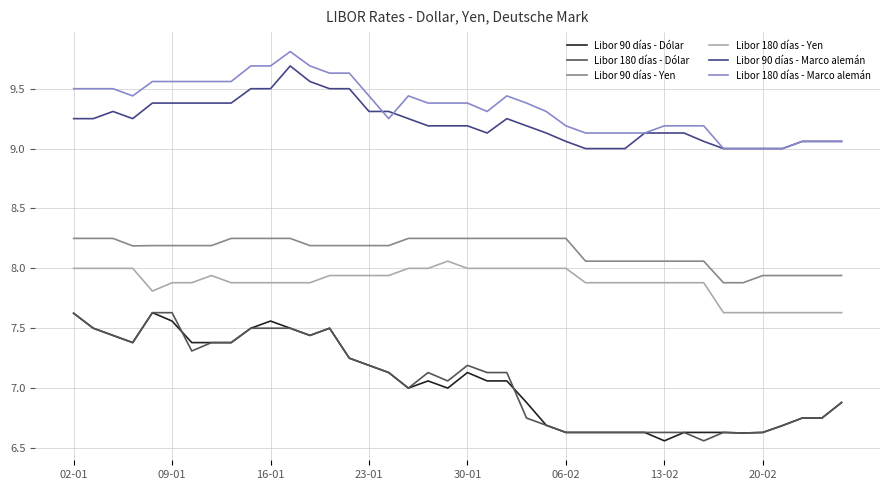

True or false: Libor 180 días - Yen and Libor 90 días - Dólar cross at least once.

False